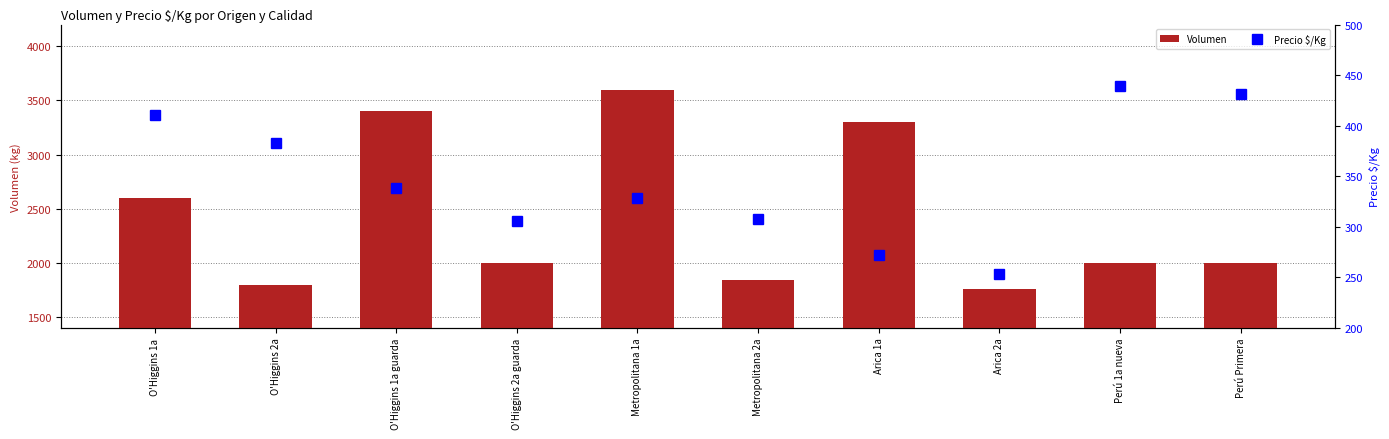

Is it true that Volumen equals 3552 at Perú Primera?

False